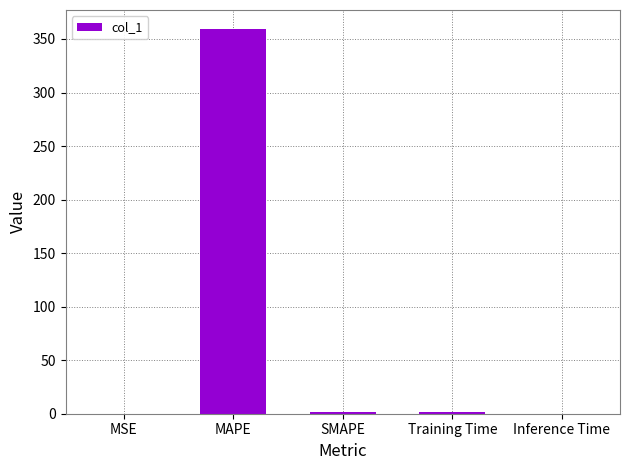

How many categories are shown in the chart?

5